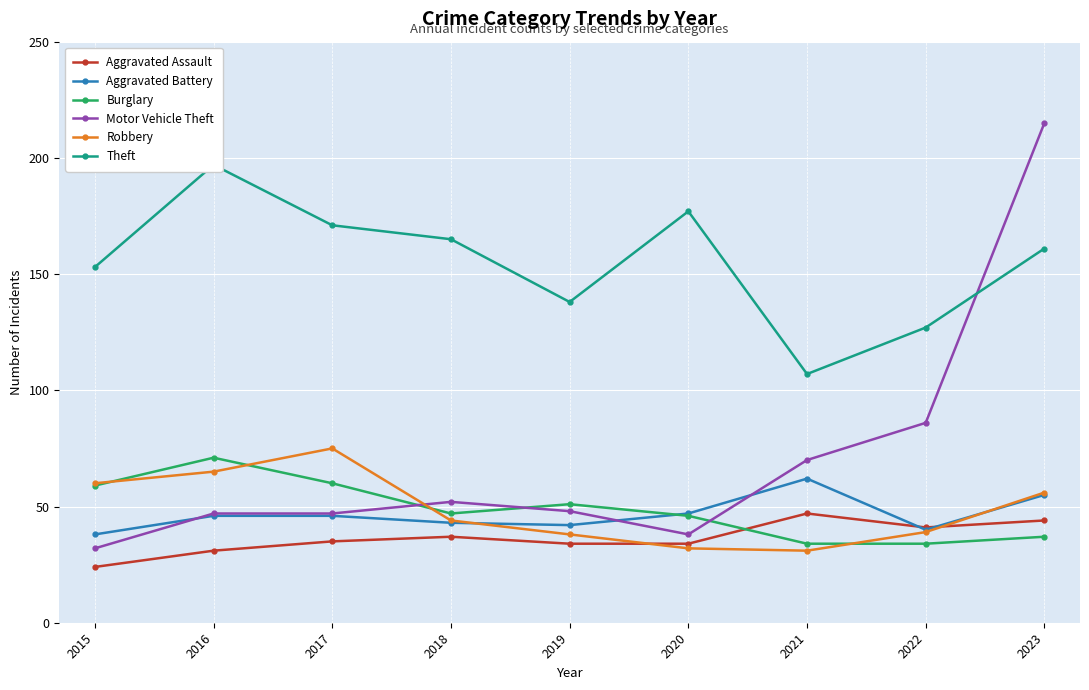

List the labels in order of Theft value, smallest first.

2021, 2022, 2019, 2015, 2023, 2018, 2017, 2020, 2016